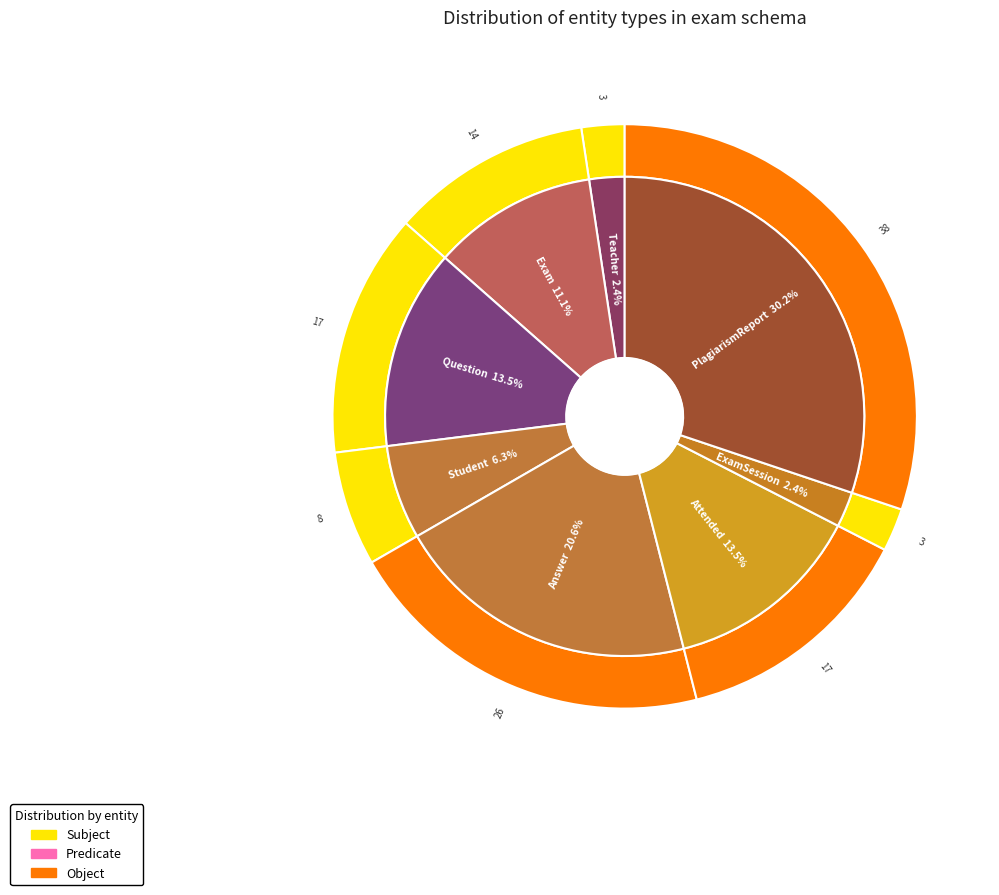

How many segments does this pie chart have?

8